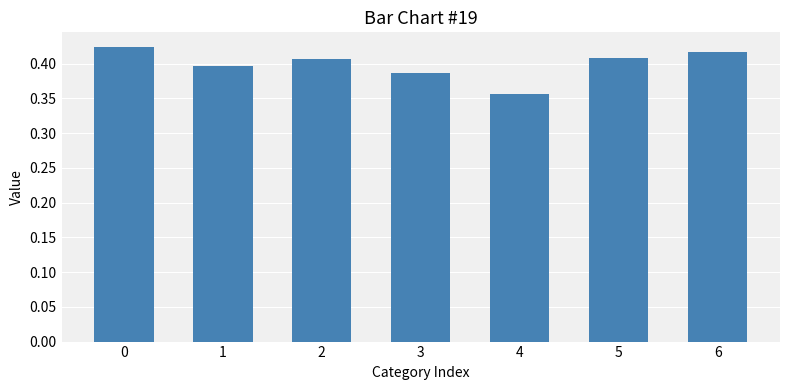

What is the difference between the maximum and minimum values?

0.1